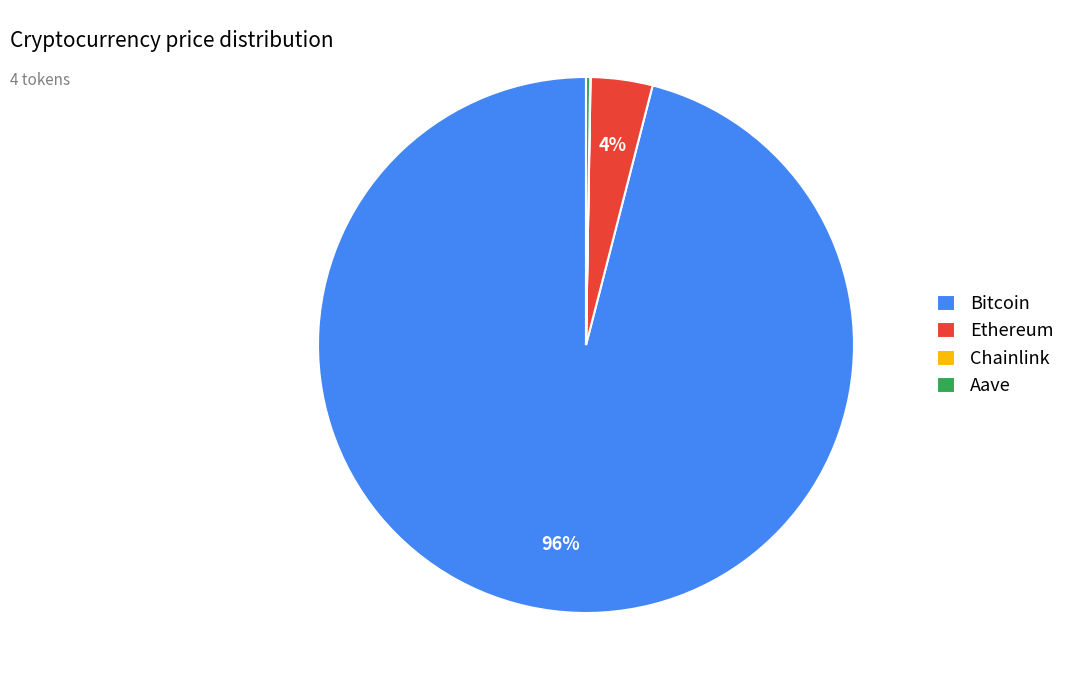

Is it true that Bitcoin is 96% of the pie?

True